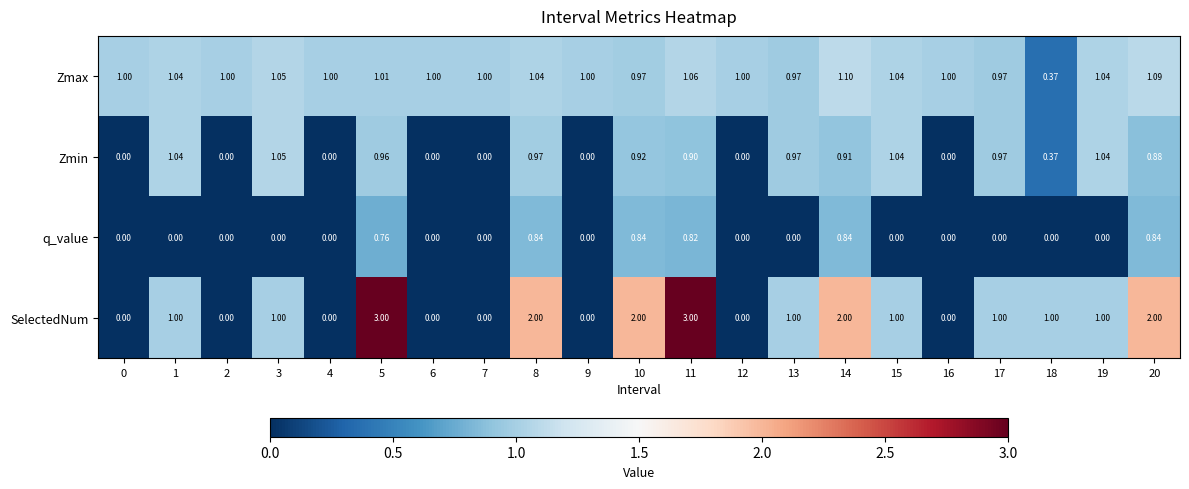

Rank the series at 20 from lowest to highest value.

q_value, Zmin, Zmax, SelectedNum